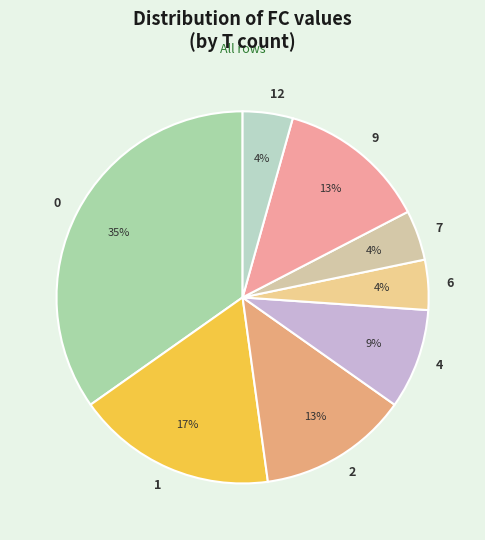

The 1 slice represents 17% of the pie. True or false?

True